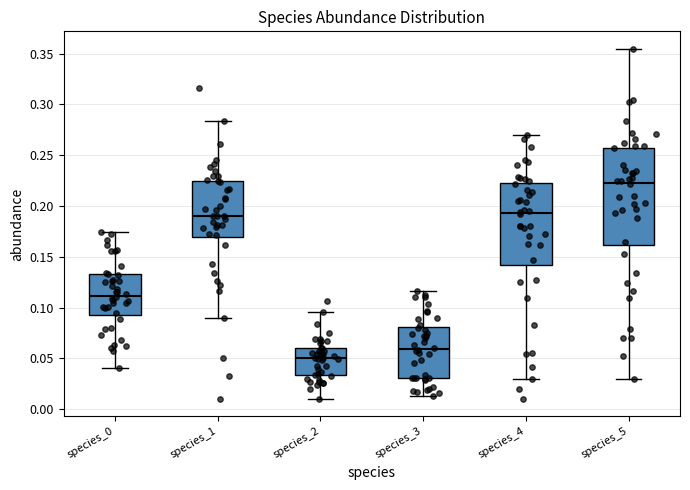

Which box is the tallest, from its lower edge to its upper edge?

species_5